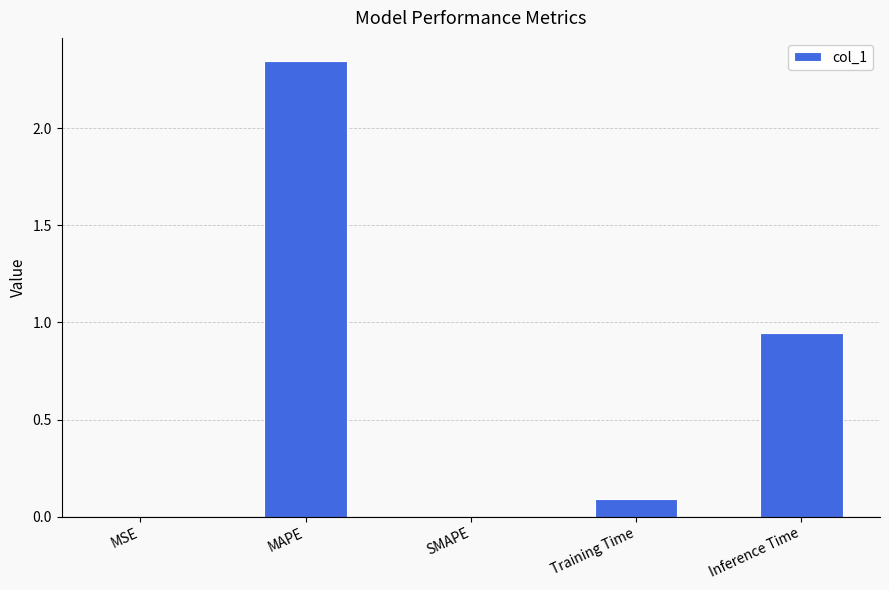

What is the change in value from MAPE to SMAPE?

-2.3